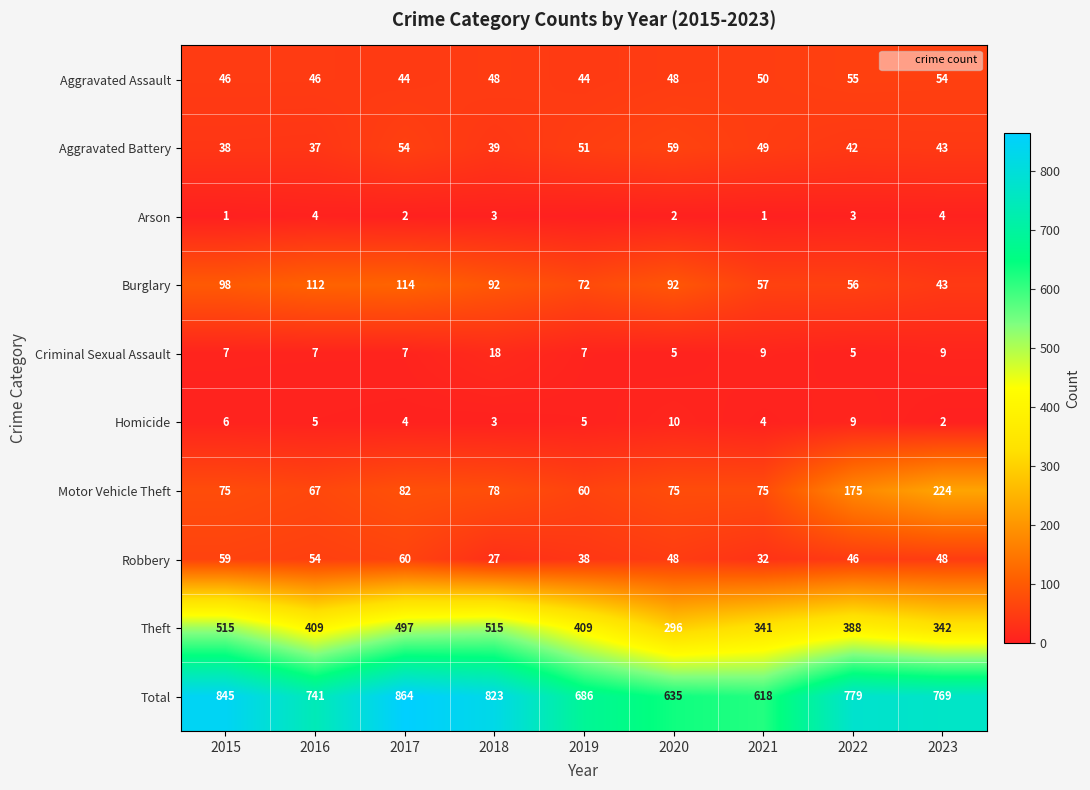

What is the maximum value shown in the chart?

864